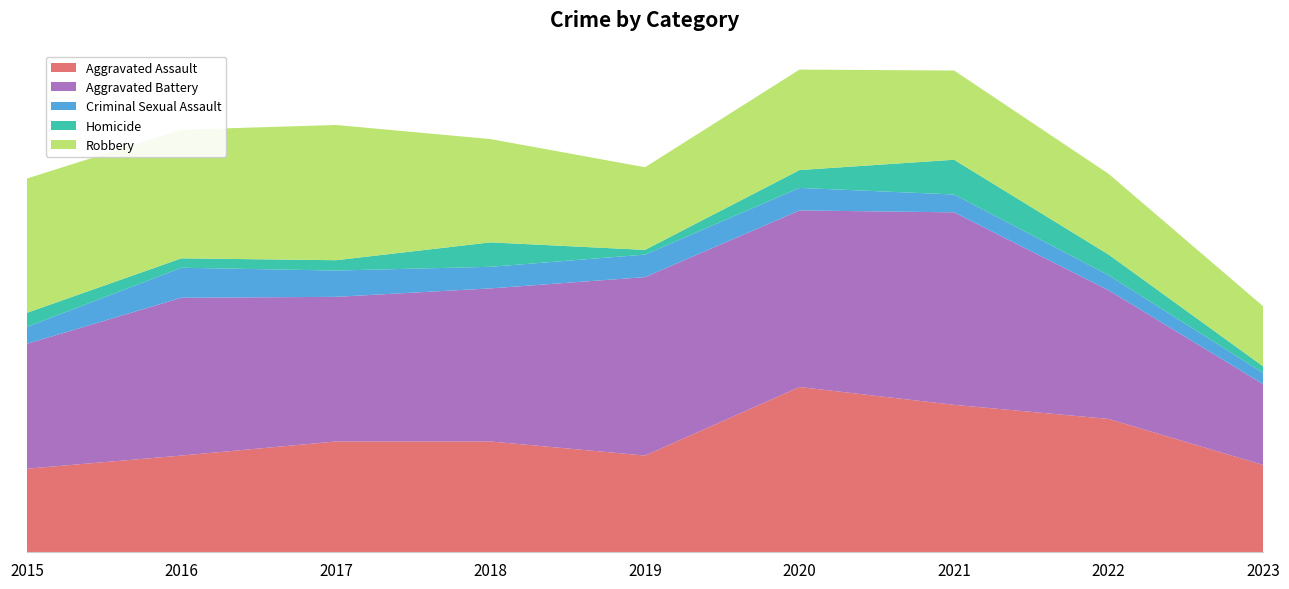

Reading left to right, extract all data points from this chart.

Aggravated Assault: 2015=89	2016=103	2017=118	2018=118	2019=103	2020=176	2021=157	2022=142	2023=93
Aggravated Battery: 2015=133	2016=168	2017=154	2018=163	2019=190	2020=188	2021=205	2022=137	2023=86
Criminal Sexual Assault: 2015=18	2016=32	2017=28	2018=23	2019=24	2020=24	2021=19	2022=16	2023=12
Homicide: 2015=15	2016=10	2017=11	2018=26	2019=5	2020=19	2021=37	2022=22	2023=7
Robbery: 2015=143	2016=137	2017=144	2018=110	2019=88	2020=107	2021=95	2022=86	2023=64